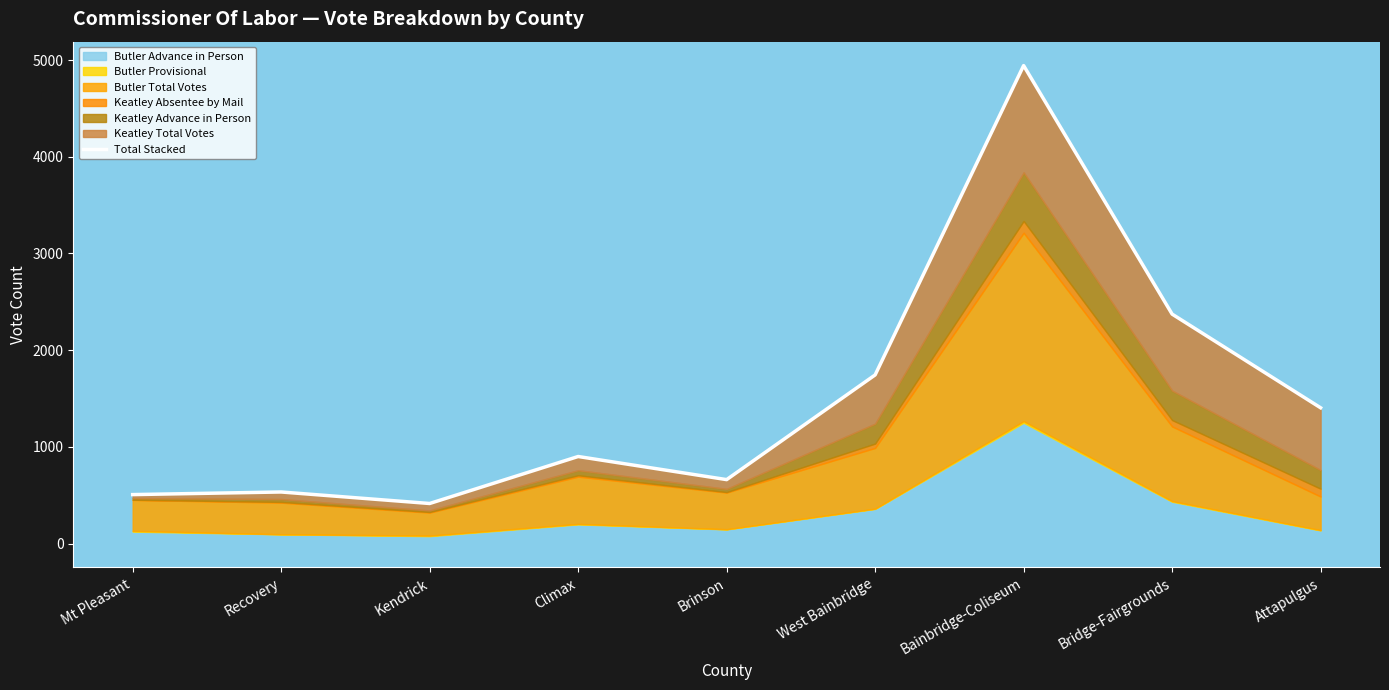

The chart shows a value of 1404 at Attapulgus. True or false?

True